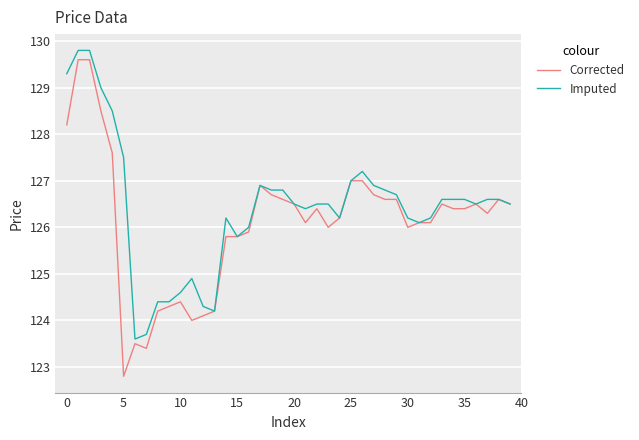

What is the greatest value displayed?

129.8